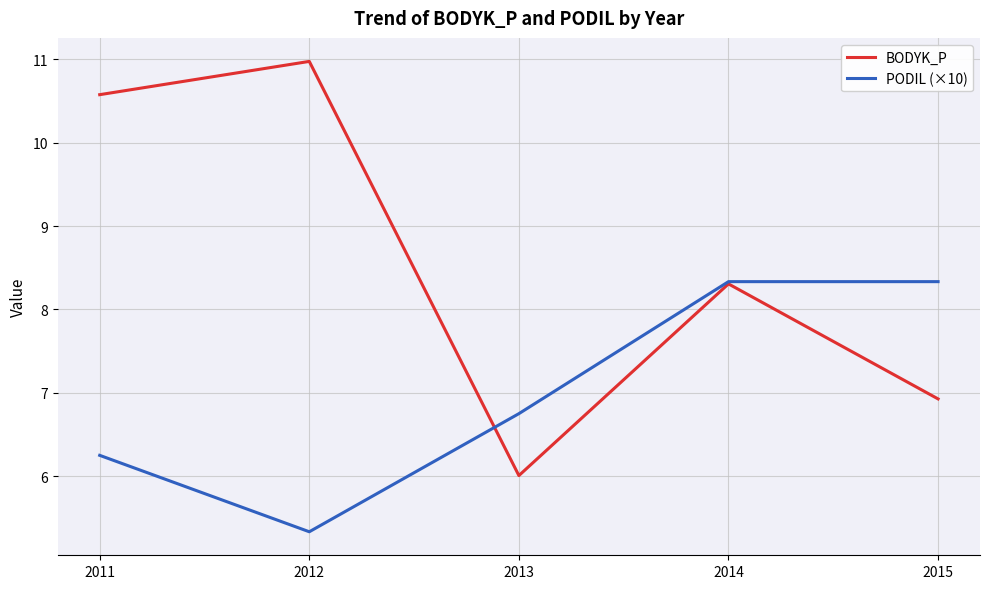

What is the sum of the BODYK_P values at 2013 and 2012?

17.0